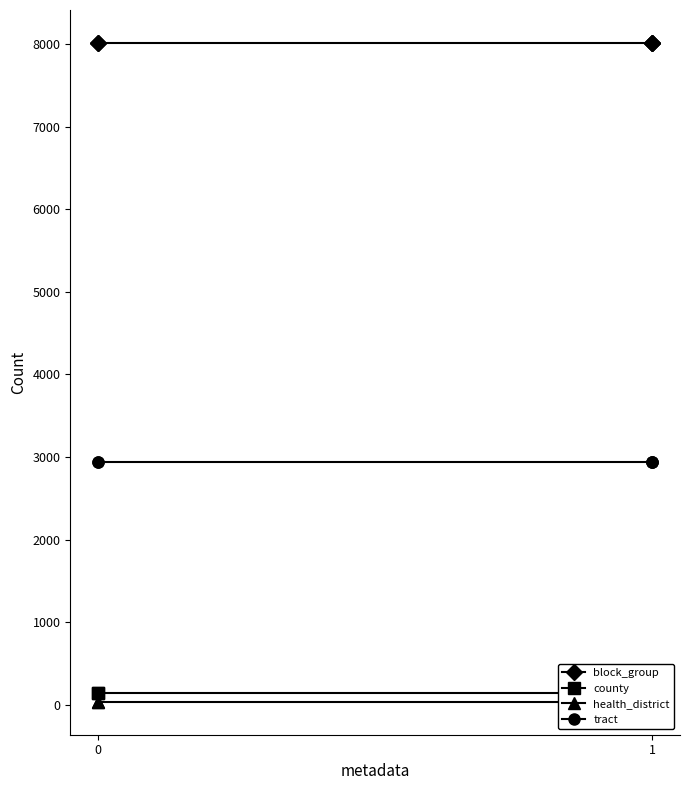

Which series has the largest range (max minus min)?

block_group